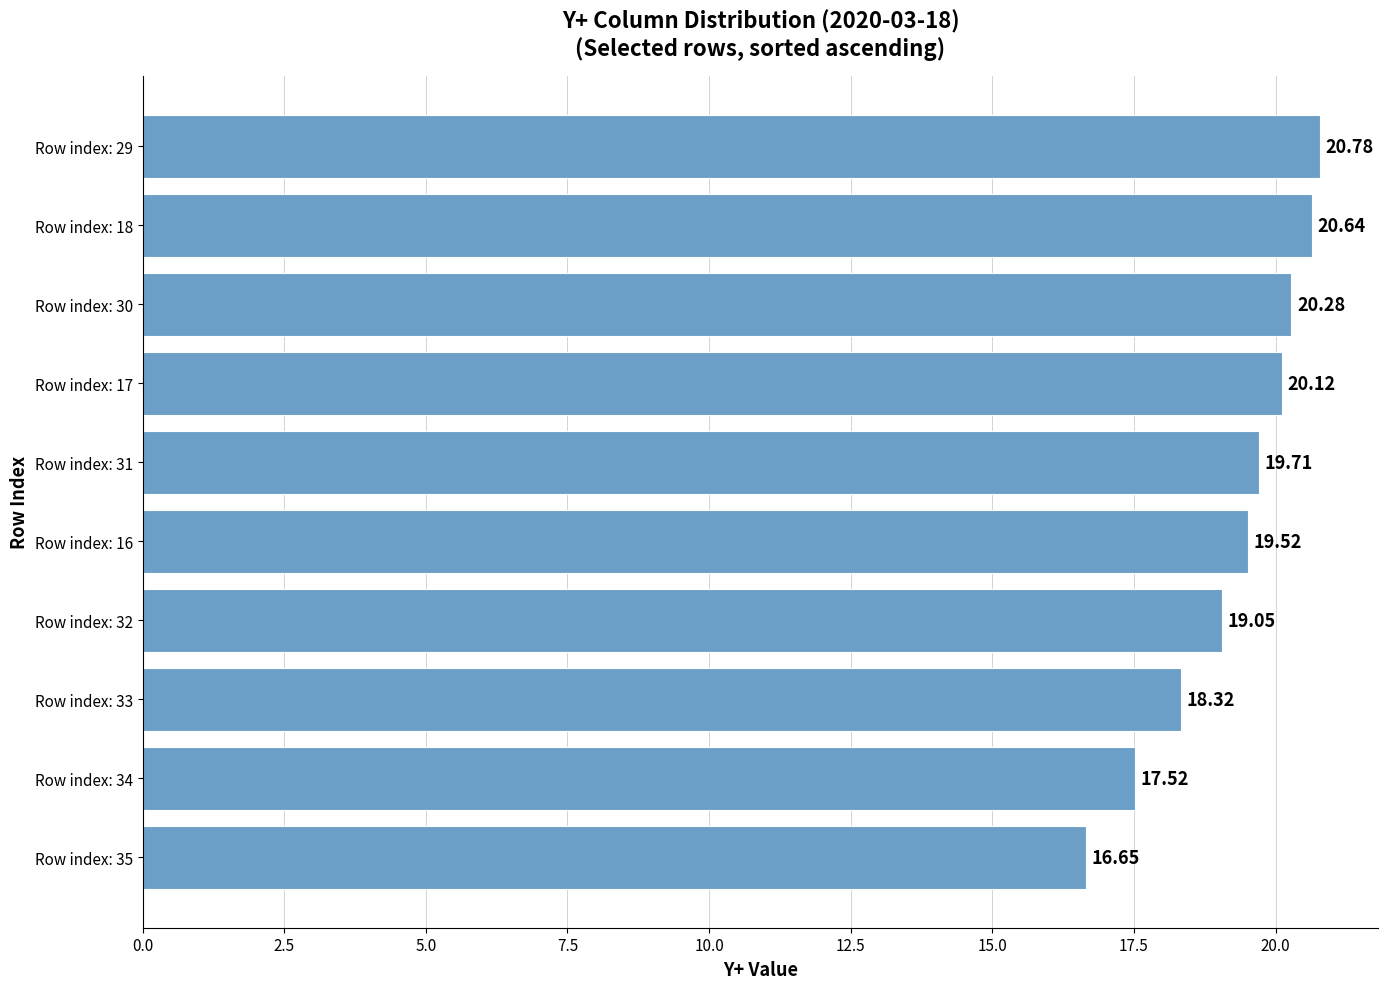

Which has a higher value, Row index: 35 or Row index: 33?

Row index: 33